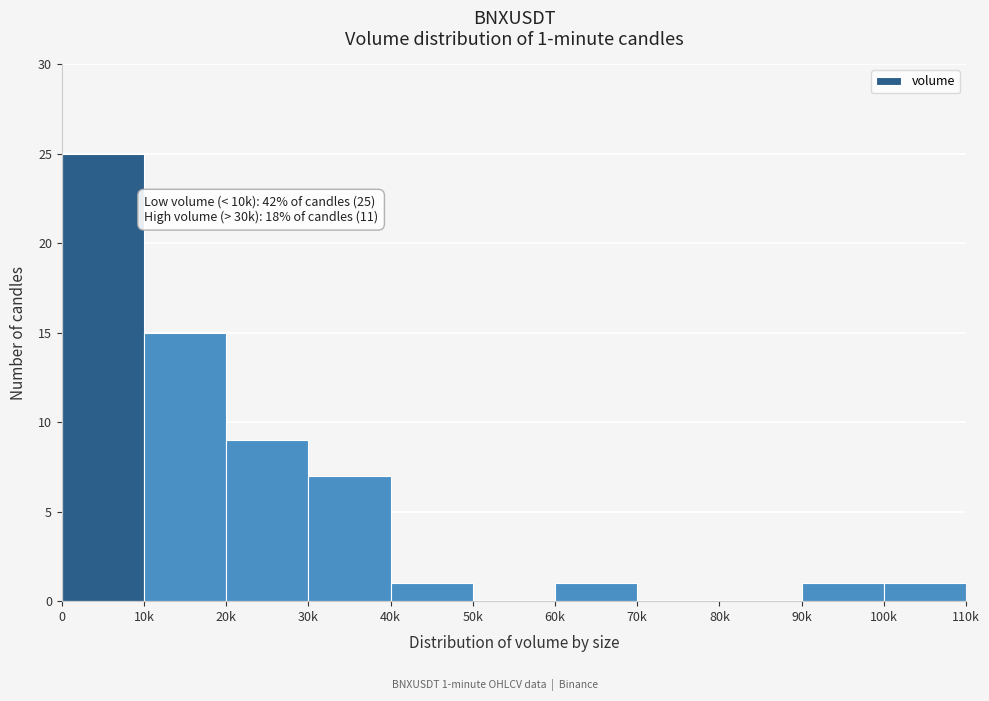

Reading left to right, transcribe all the data shown in this chart.

0=25	10k=15	20k=9	30k=7	40k=1	50k=0	60k=1	70k=0	80k=0	90k=1	100k=1